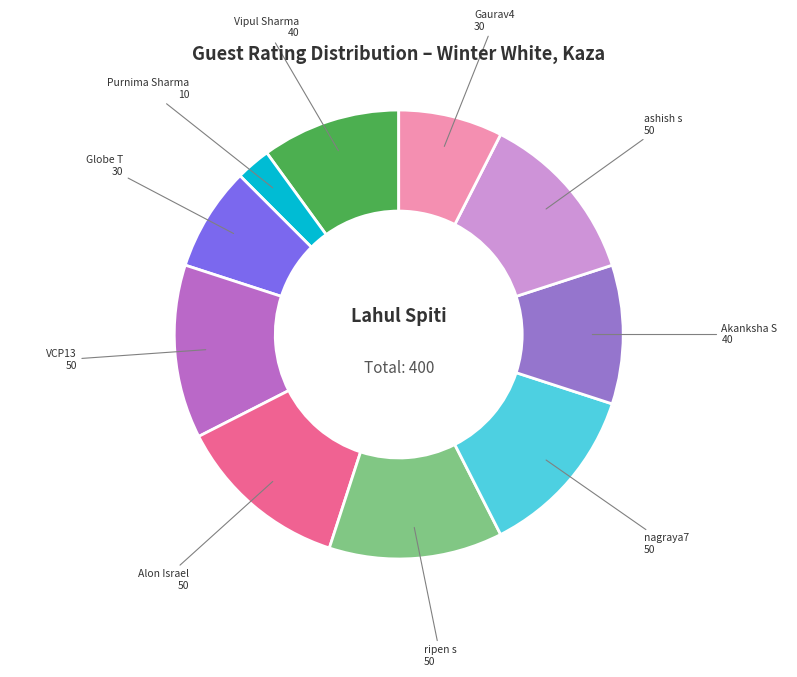

How many segments does this pie chart have?

10